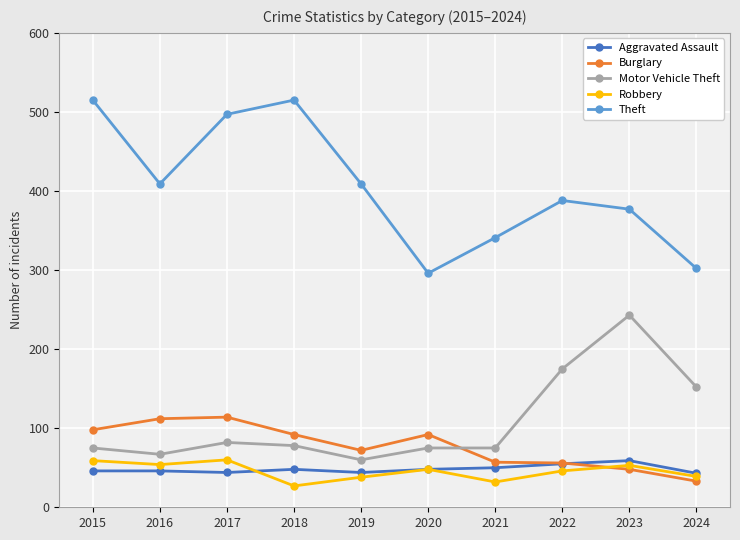

Does the chart display data point markers on the line(s)?

Yes